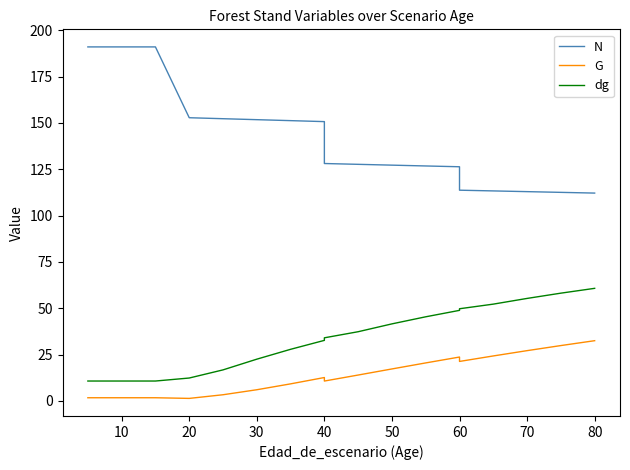

How many interior local valleys does the G series have?

3